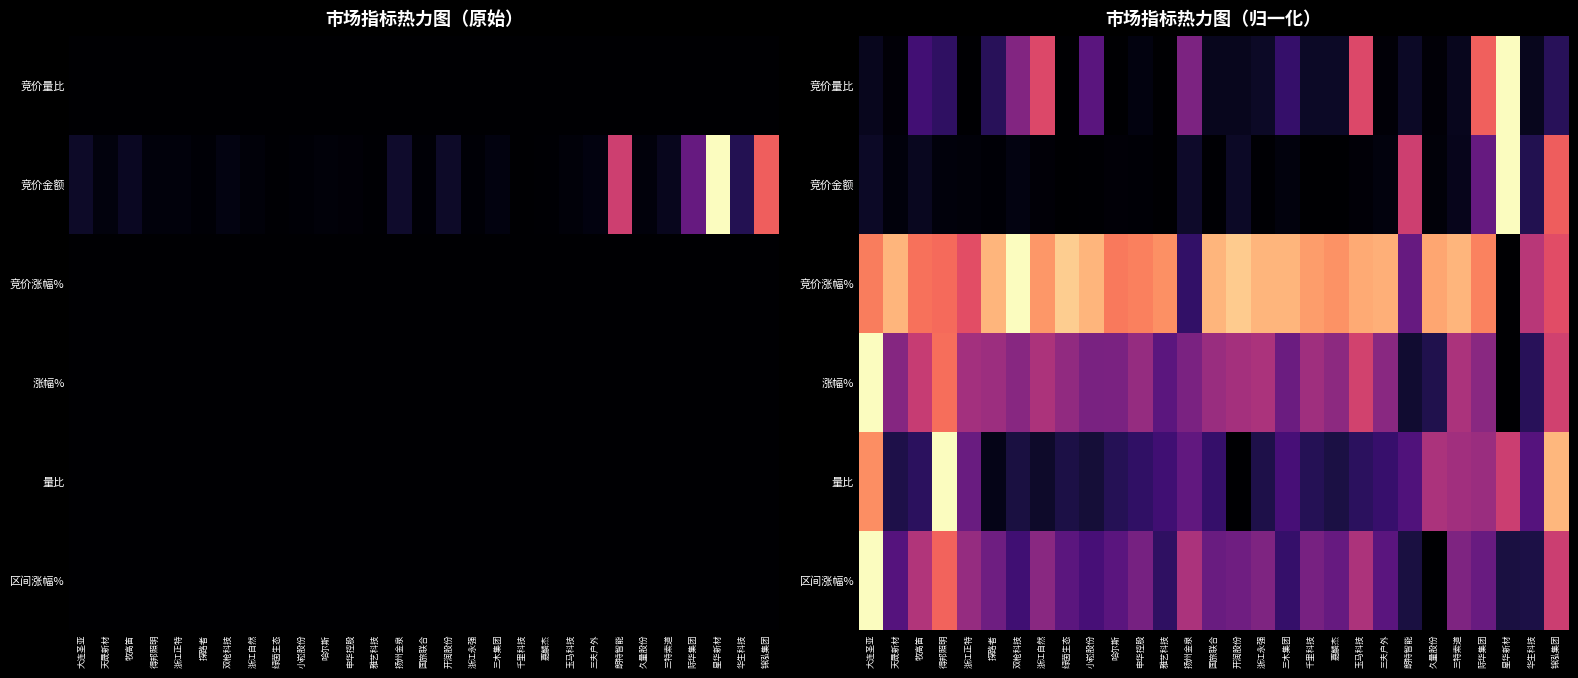

Between 哈尔斯 and 华生科技, which is larger?

华生科技